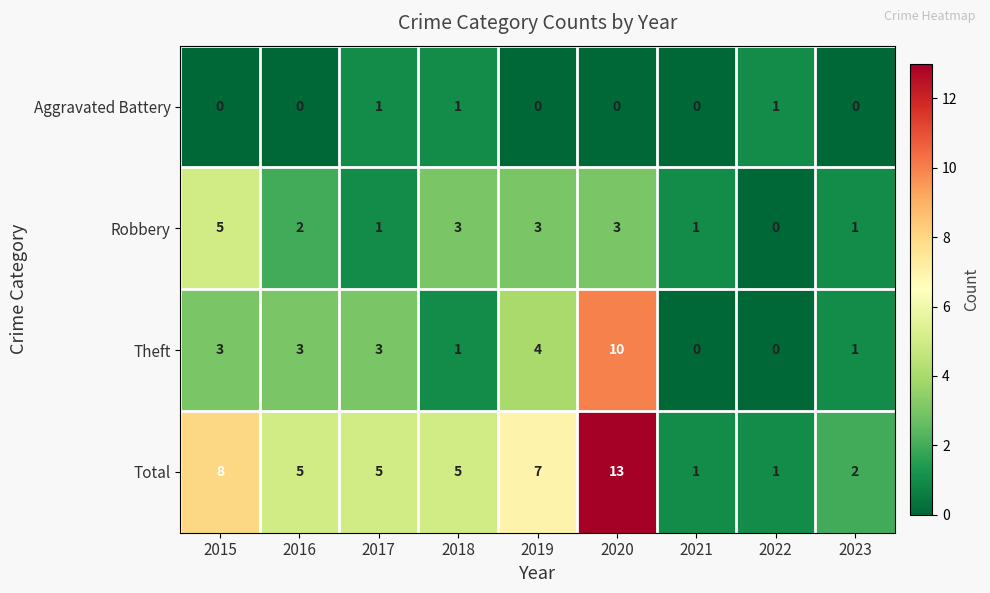

What is the difference between the maximum and minimum values in the Robbery series?

5